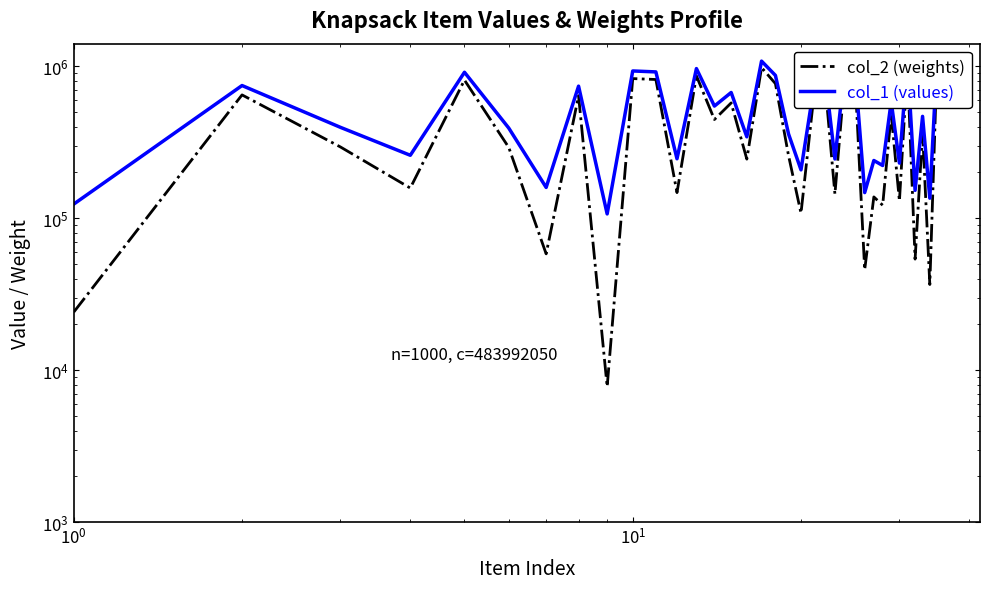

How many lines are shown in the chart?

2